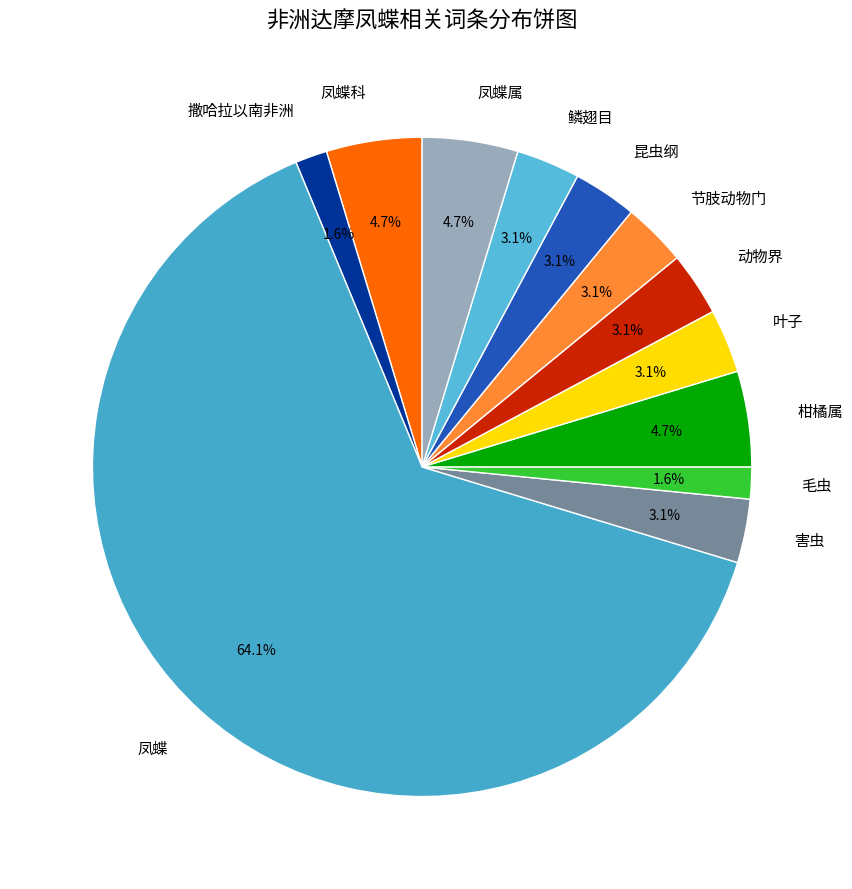

Is the sum of 柑橘属 and 凤蝶属 greater than half?

No